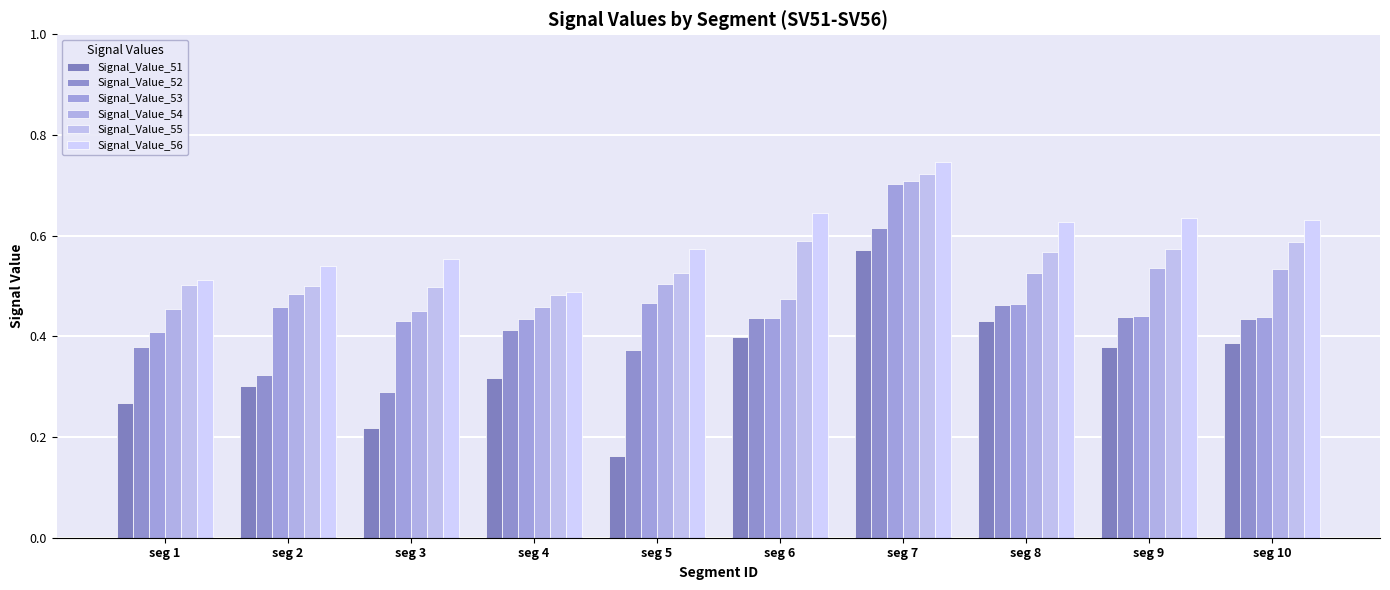

Is the value of Signal_Value_51 at seg 3 greater than the value of Signal_Value_55 at seg 6?

No